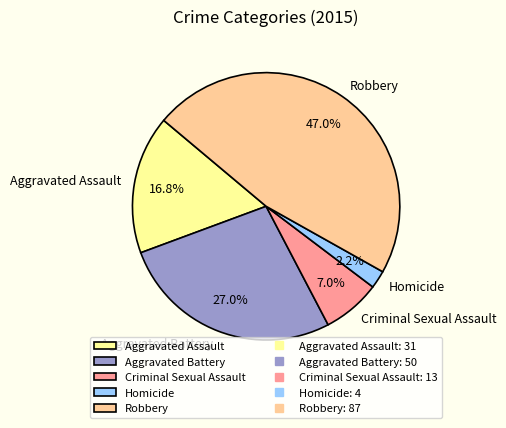

To the nearest percent, what percentage of the pie is Criminal Sexual Assault?

7%